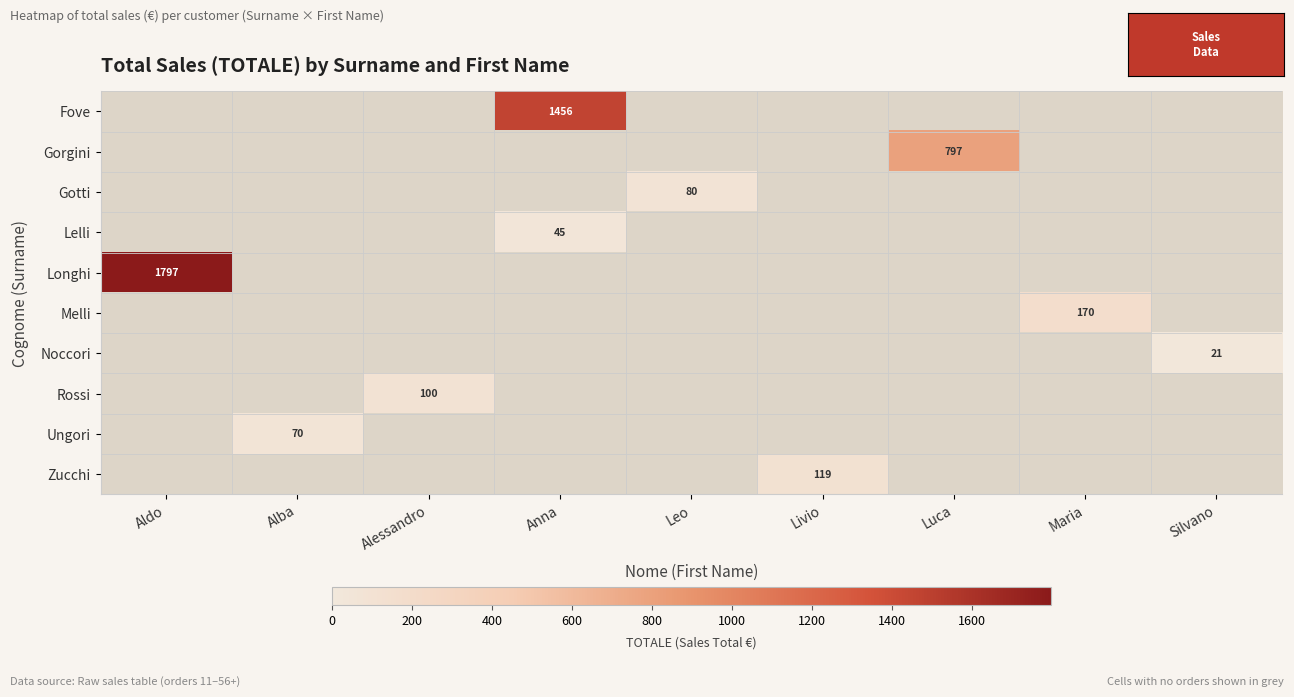

Is it true that Gotti equals 39.7 at Leo?

False